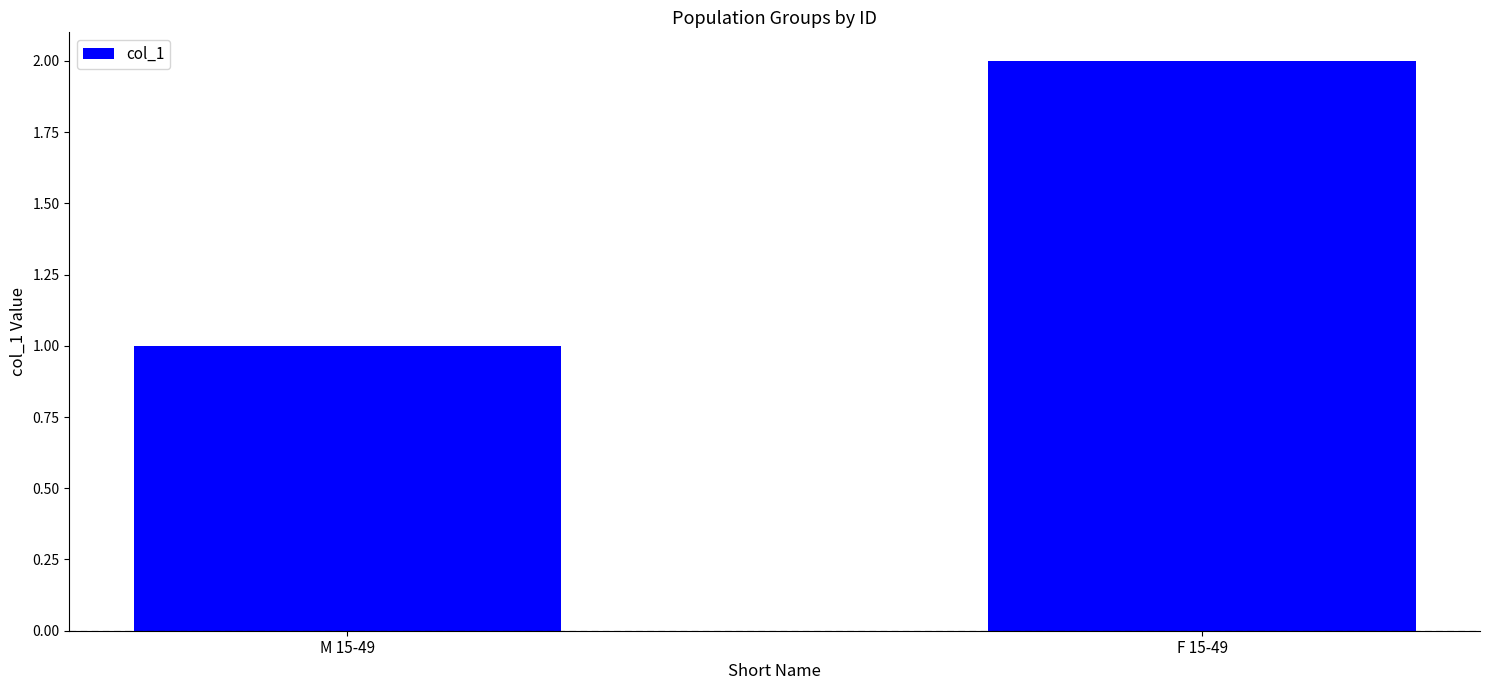

Approximately how many times larger is the value at M 15-49 compared to F 15-49?

0.5